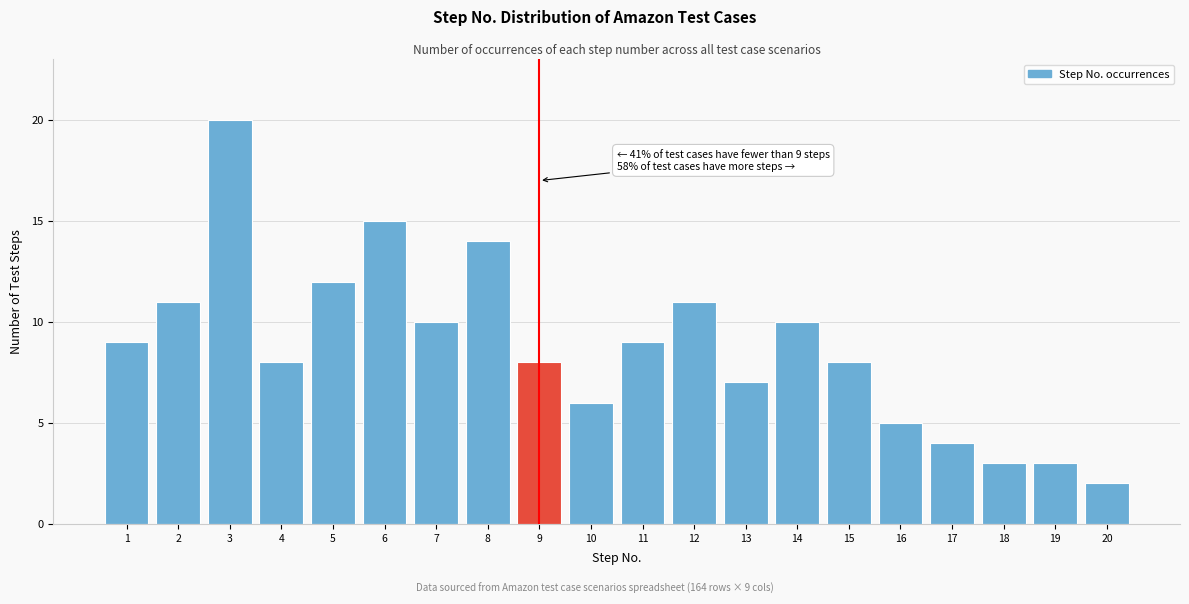

Reading right to left, list all the values displayed in this chart.

20=2	19=3	18=3	17=4	16=5	15=8	14=10	13=7	12=11	11=9	10=6	9=8	8=14	7=10	6=15	5=12	4=8	3=20	2=11	1=9